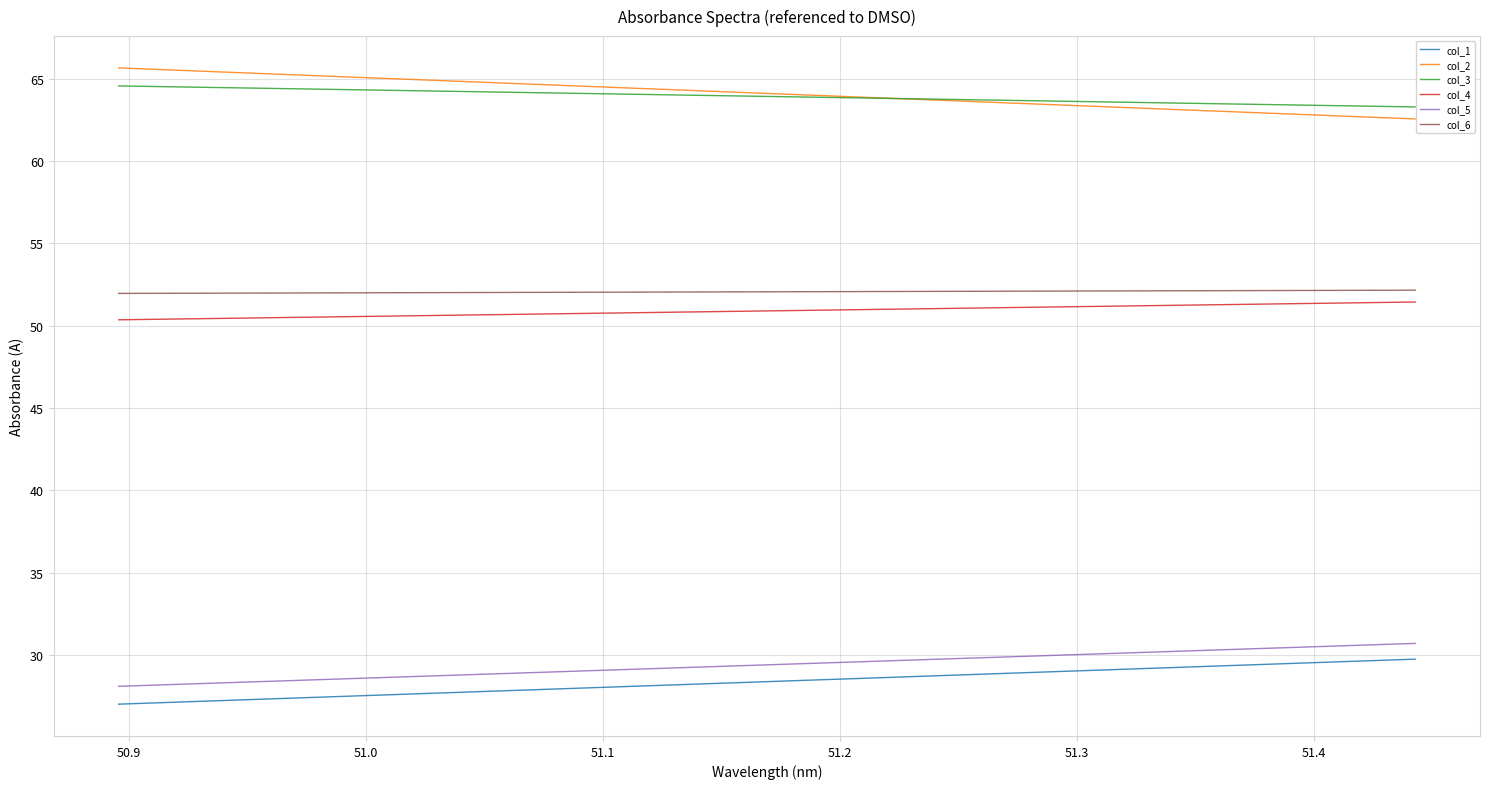

What are all the series names shown in the legend?

col_1, col_2, col_3, col_4, col_5, col_6